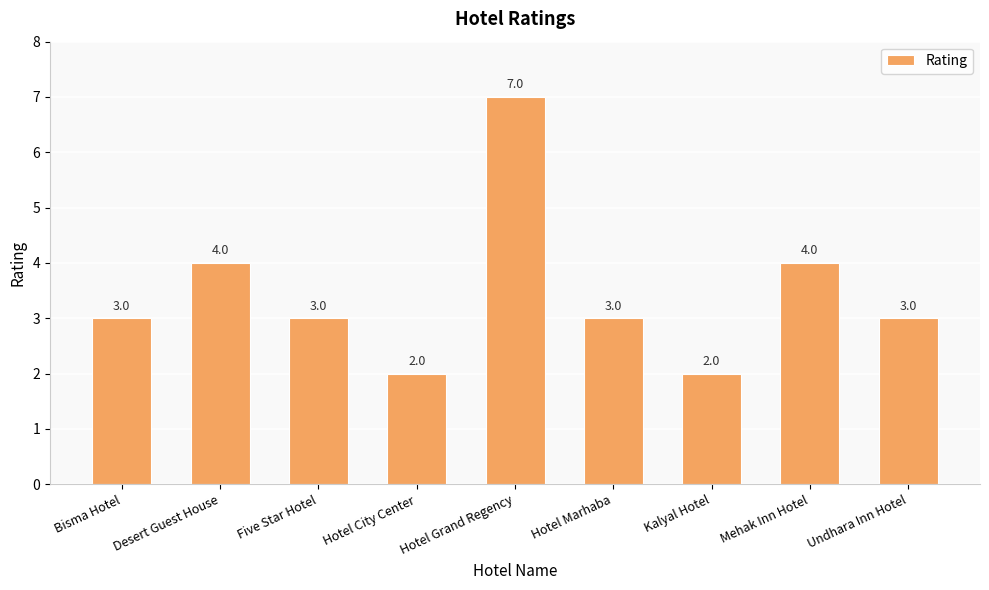

Which has a higher value, Hotel Grand Regency or Kalyal Hotel?

Hotel Grand Regency